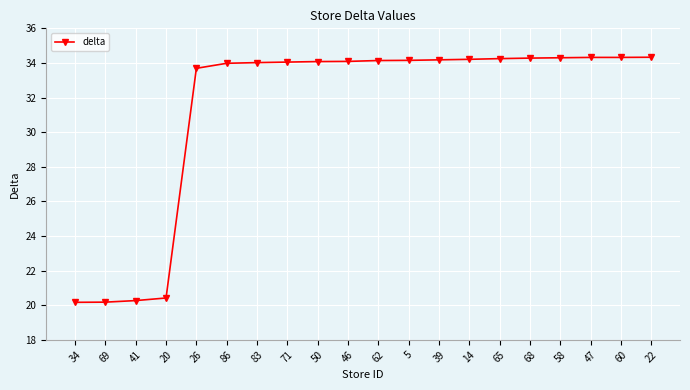

What is the maximum value shown in the chart?

34.3